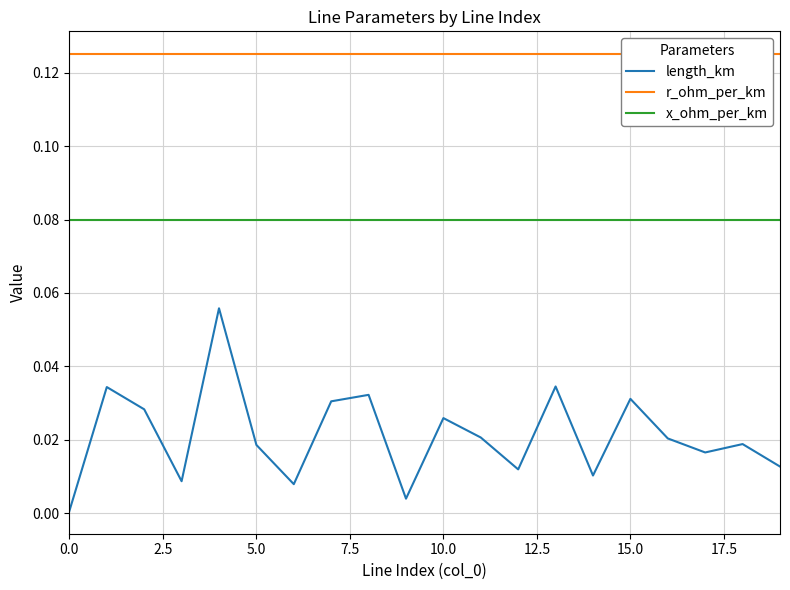

Which series has the largest total across all categories?

r_ohm_per_km